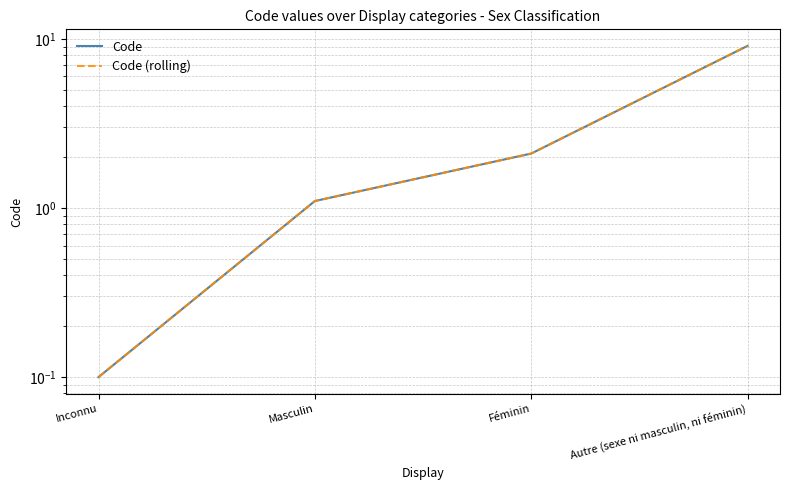

The Code (rolling) series shows 0.0 at Inconnu. True or false?

False